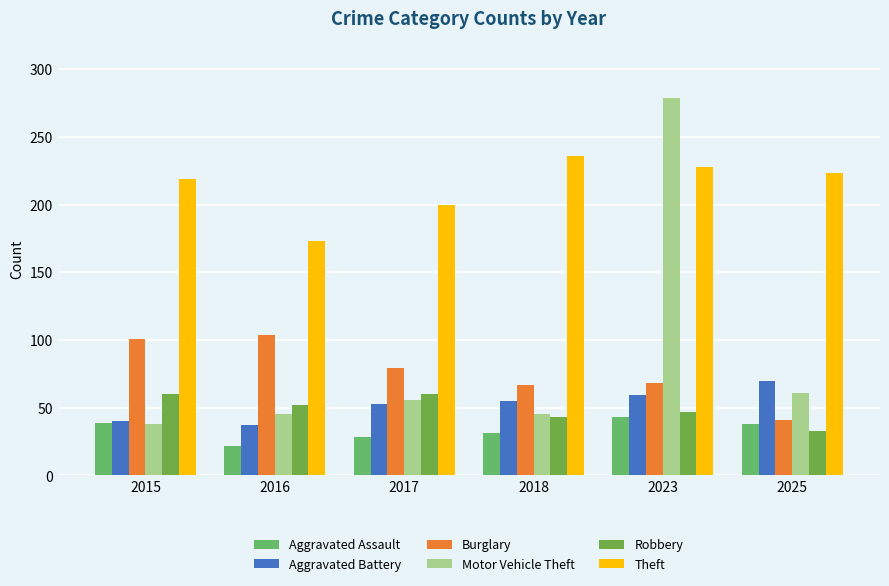

What is the average value of the Robbery series?

49